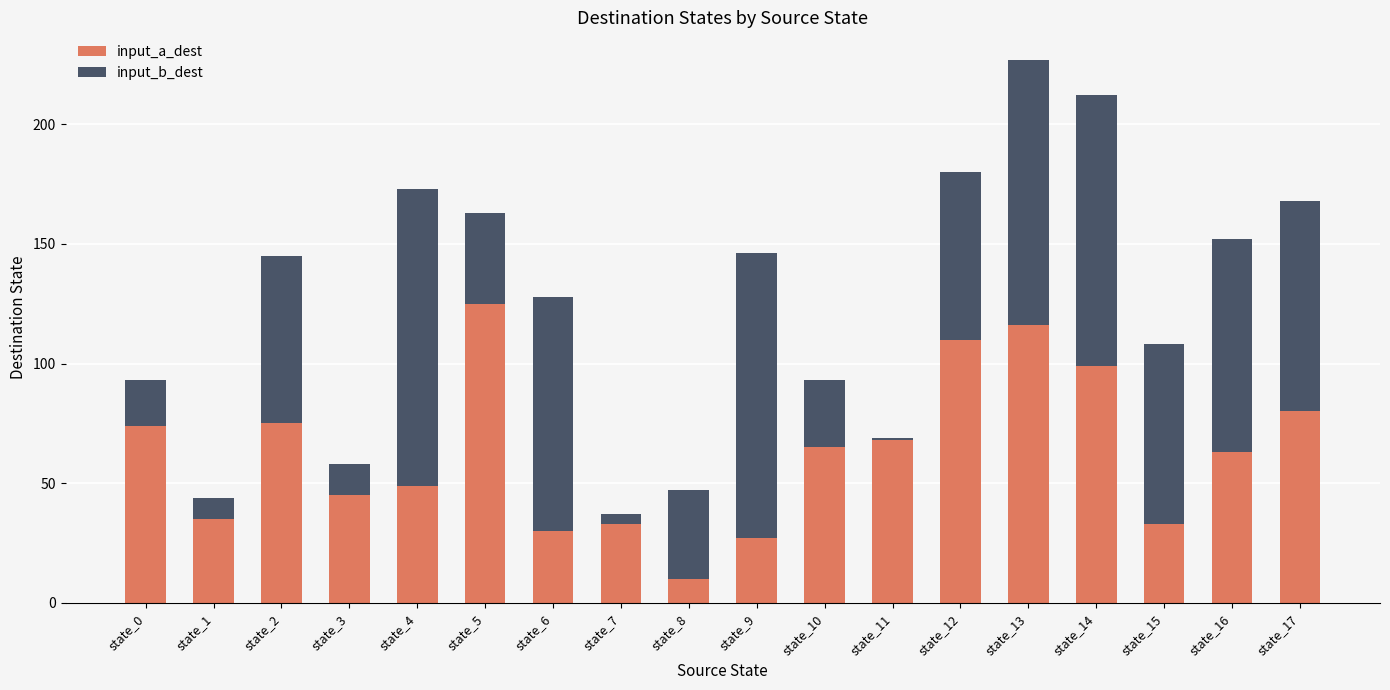

The input_a_dest series shows 137 at state_14. True or false?

False